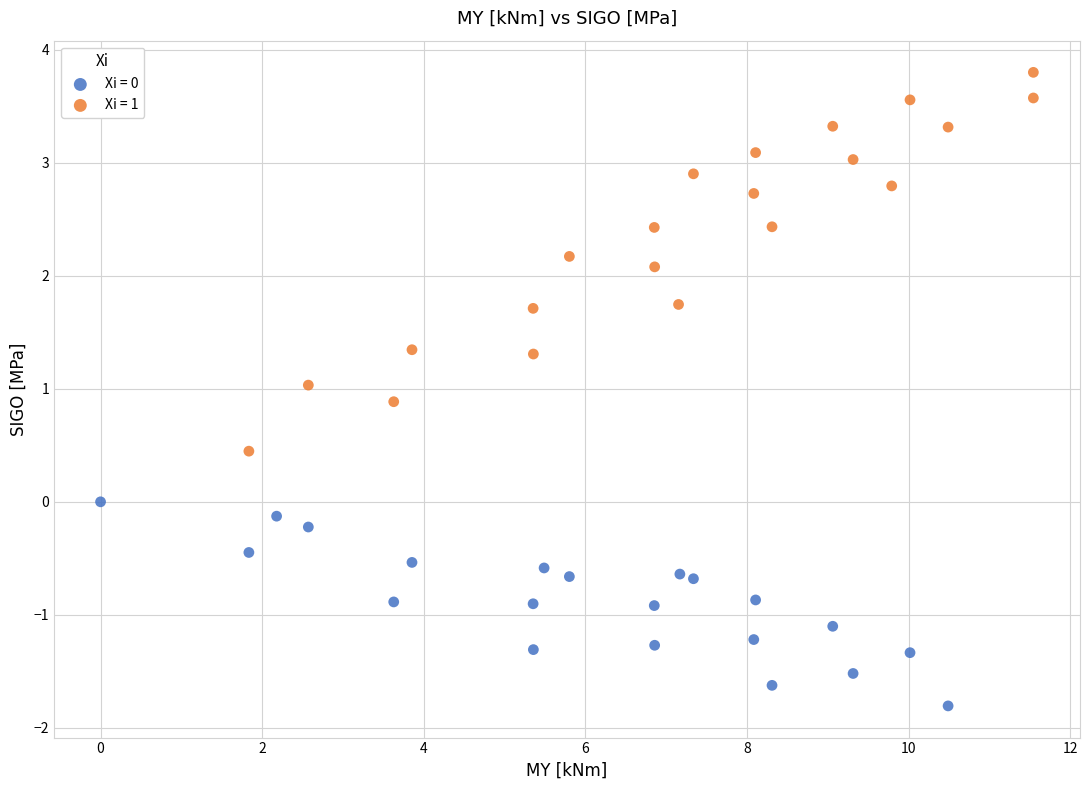

Which series reaches the maximum Y coordinate?

Xi = 1